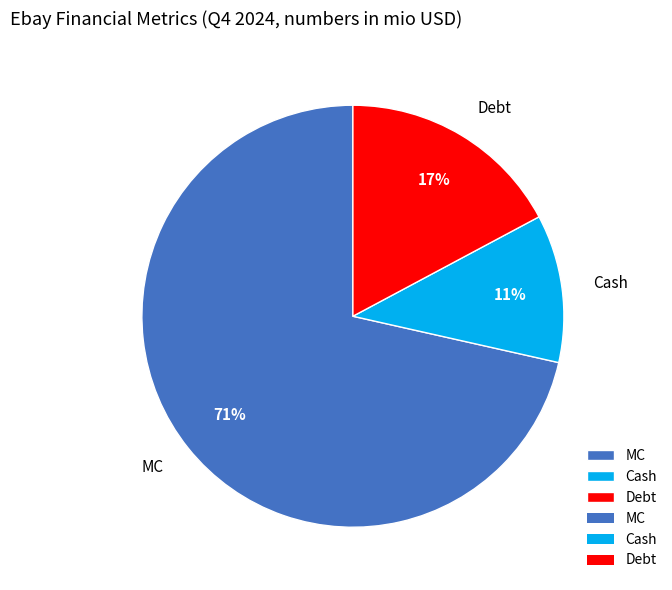

Which slice is the smallest?

Cash